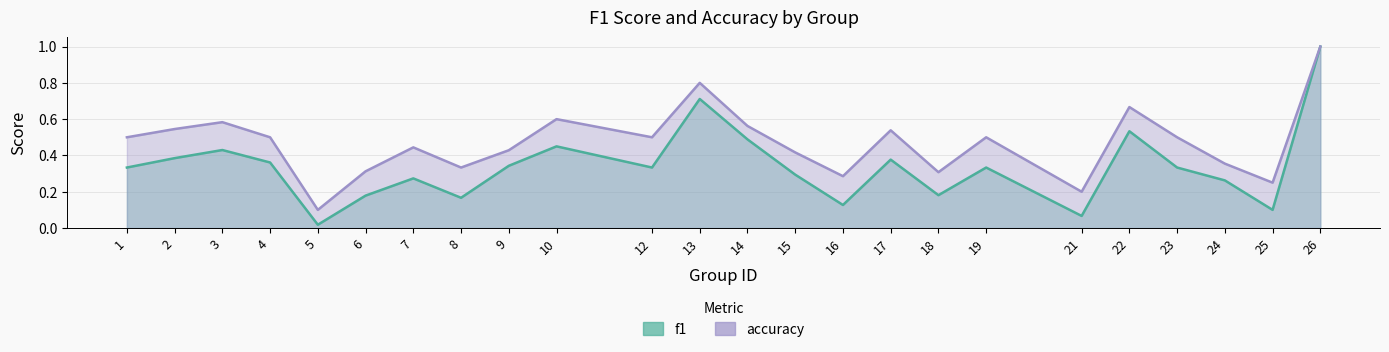

In f1, how many points are higher than both neighbors (excluding endpoints)?

7